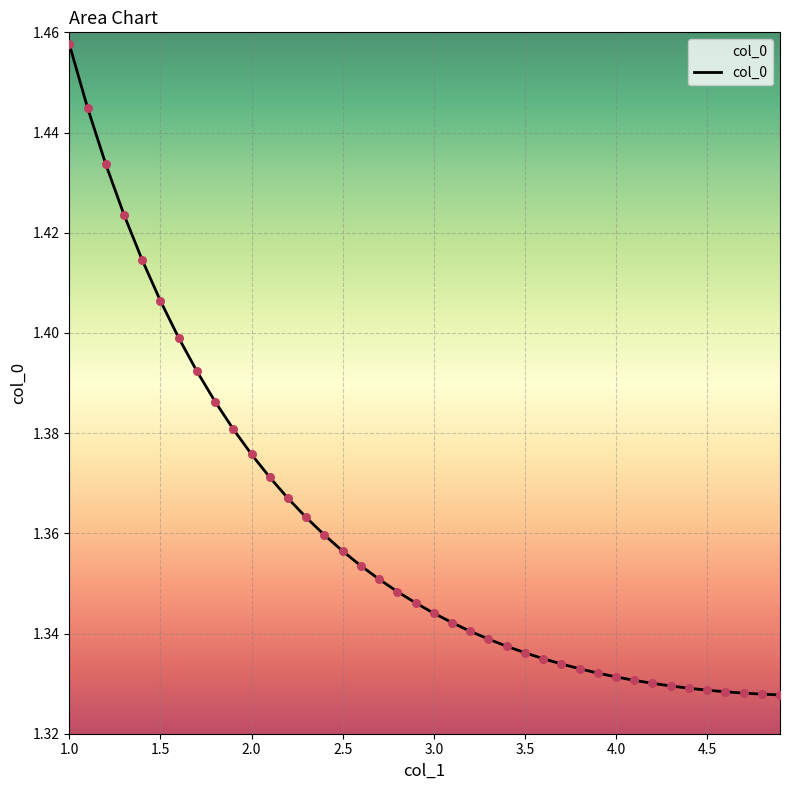

Is this an area chart (filled region under the line)?

Yes